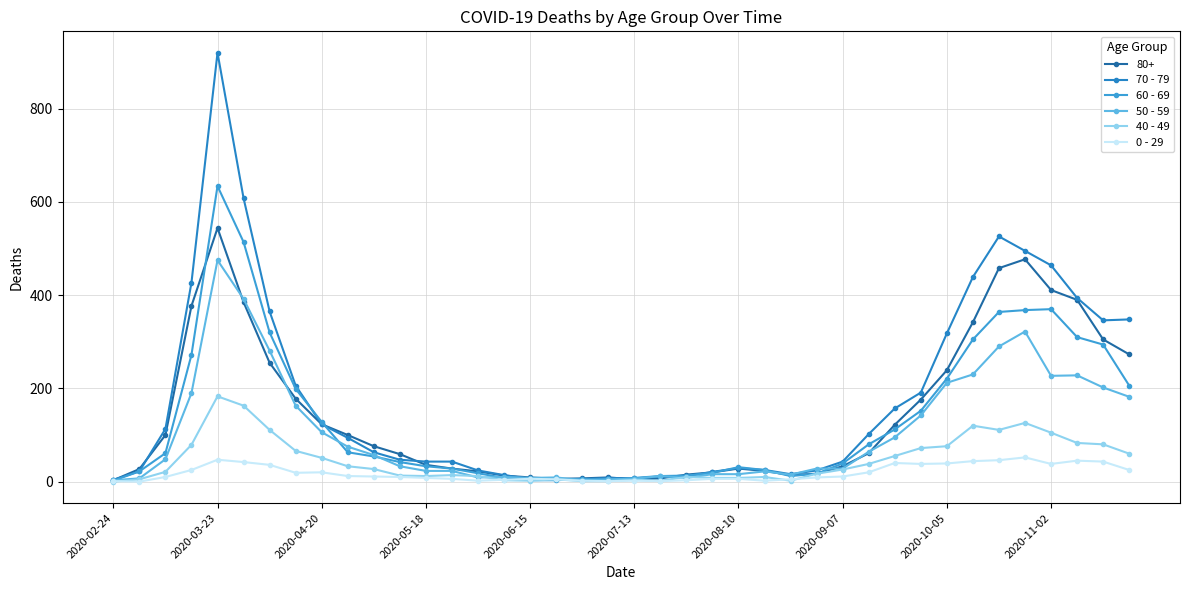

Which category has the lowest value across all series?

2020-02-24